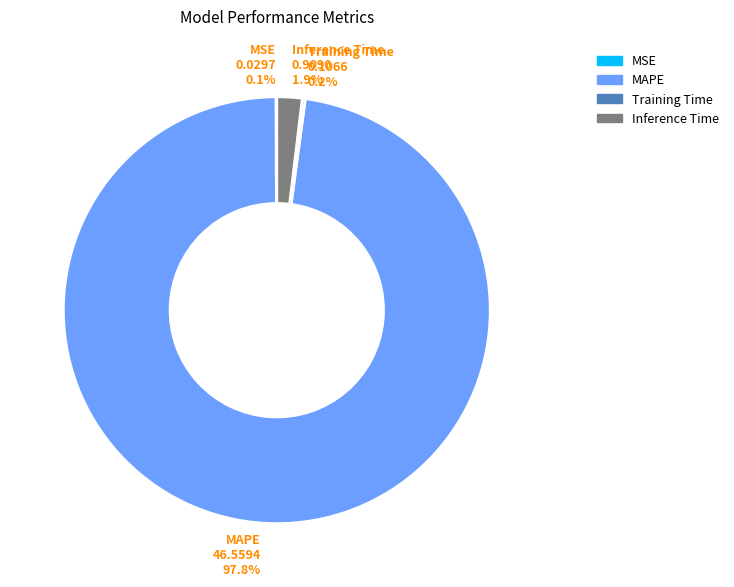

What percentage is NOT represented by MAPE?

2.2%